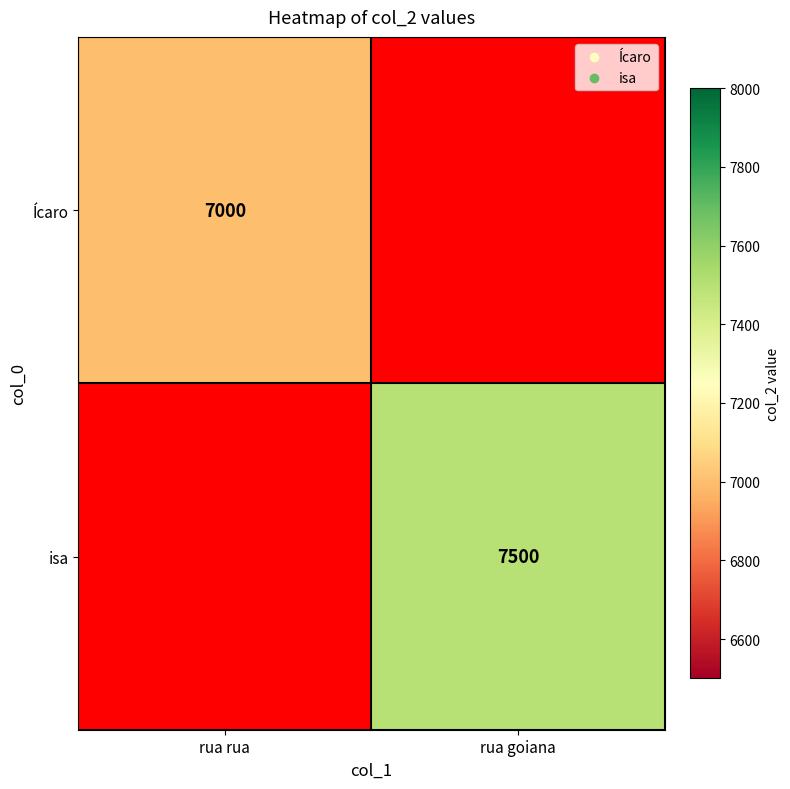

The value of Ícaro at rua rua is 10626. True or false?

False